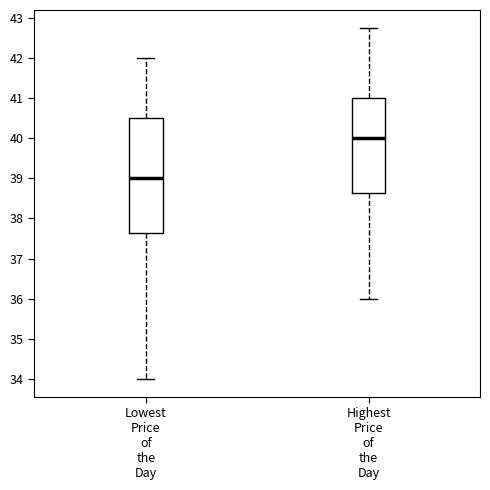

Where is the lower edge of the box for Highest Price of the Day on the y-axis? The values are not printed on the chart, so give them approximately, as read against the axis.

38.6